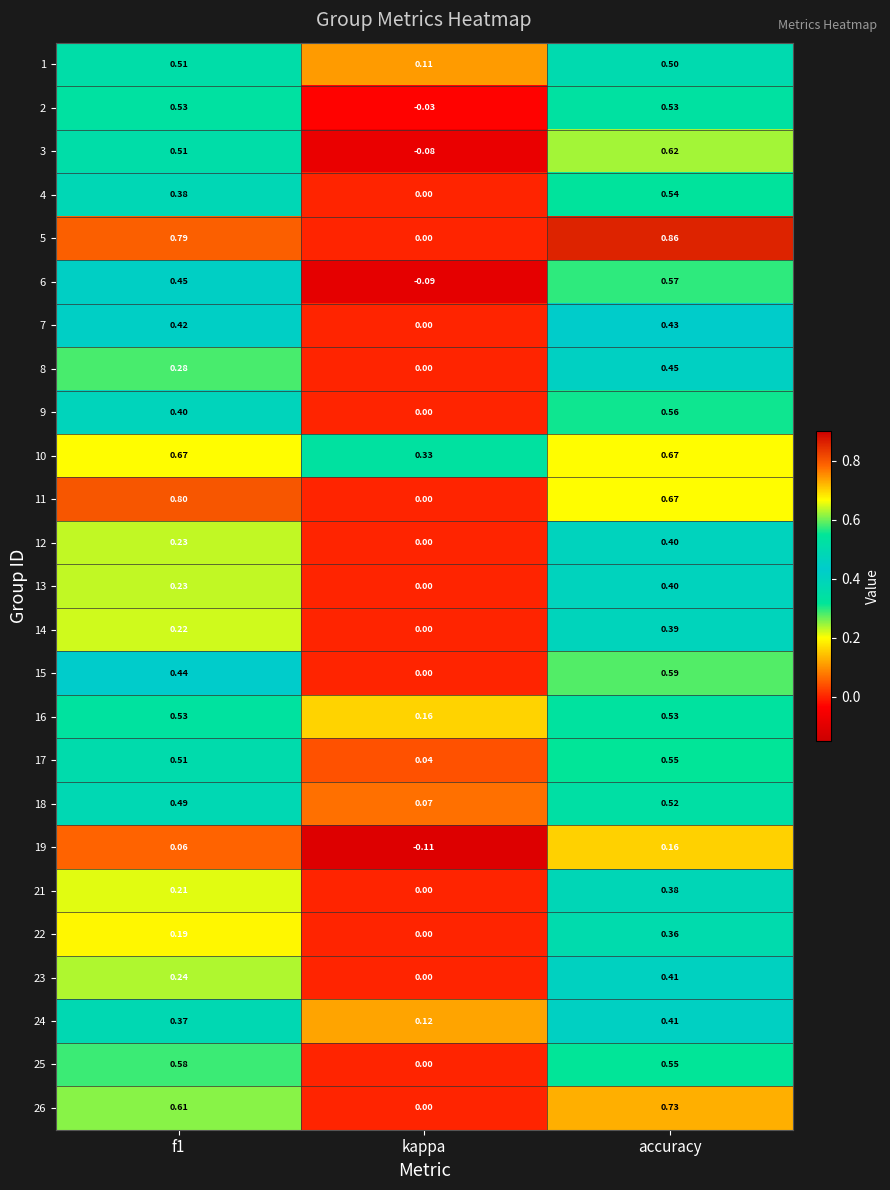

At which category is the sum across all series the highest?

accuracy